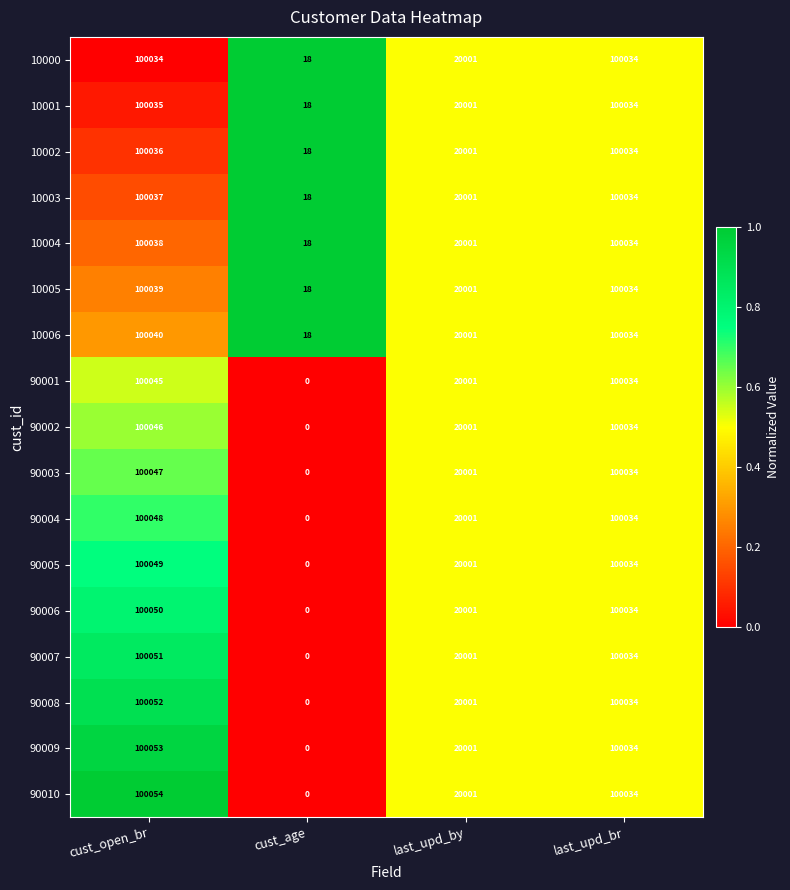

Which series has the largest range (max minus min)?

90010